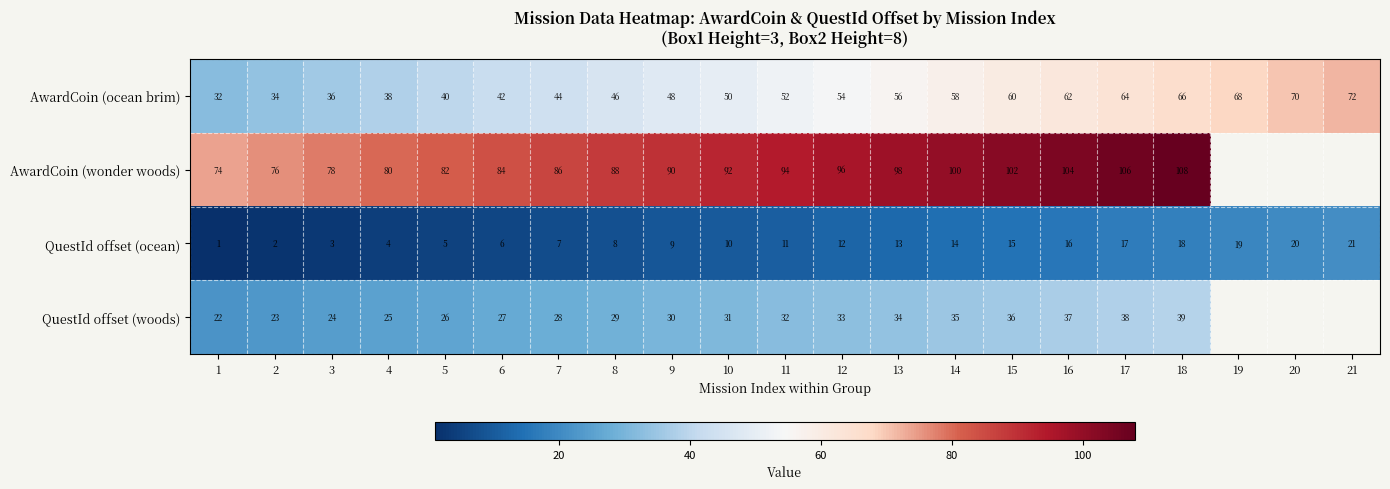

What is the difference between the highest and lowest values at 8?

80